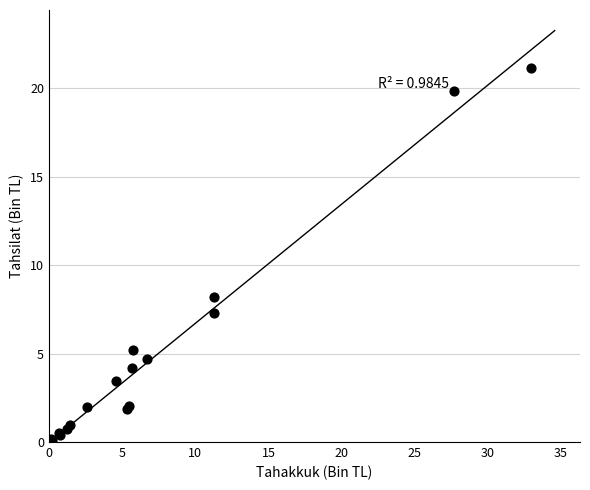

What Y value in the scatter plot is closest to 10?

8.2